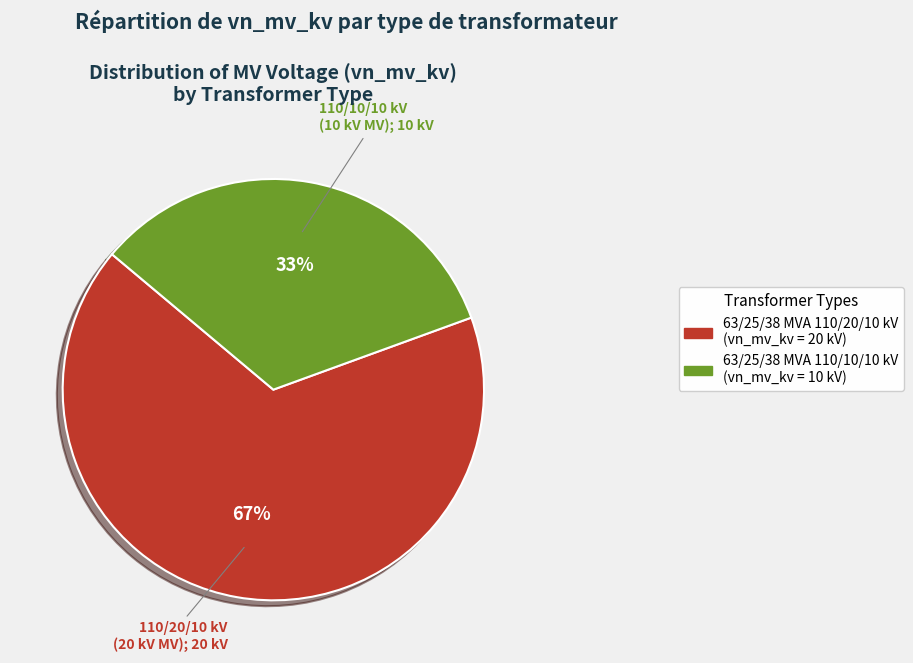

To the nearest percent, what is the average slice percentage?

50%